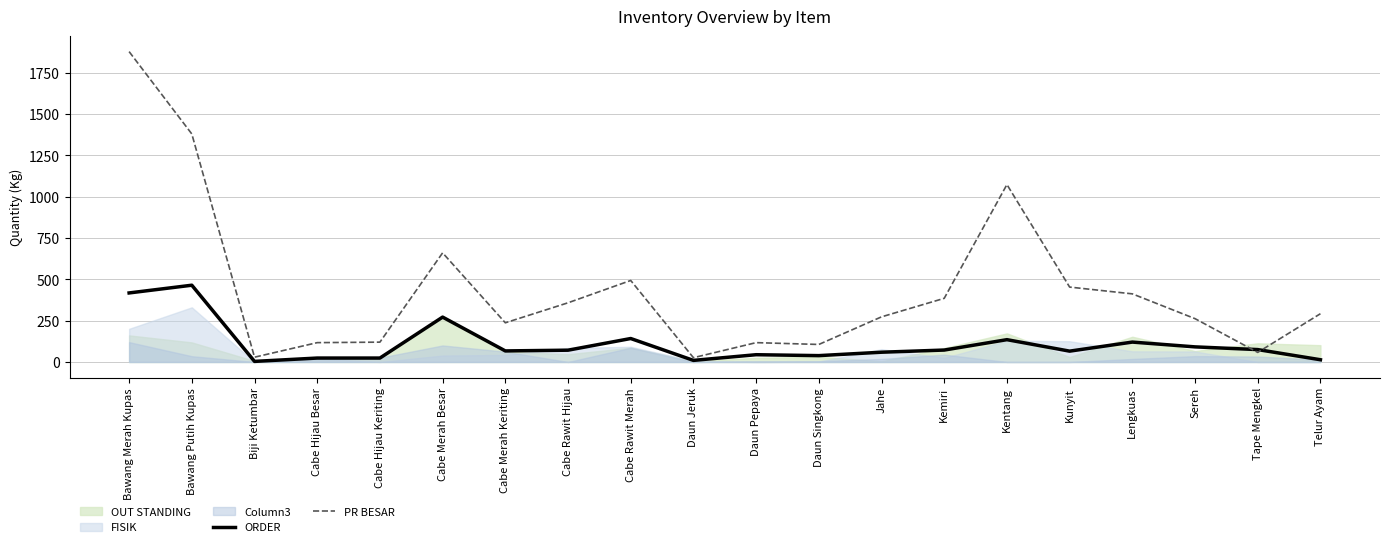

Is it true that PR BESAR equals 273.0 at Jahe?

True